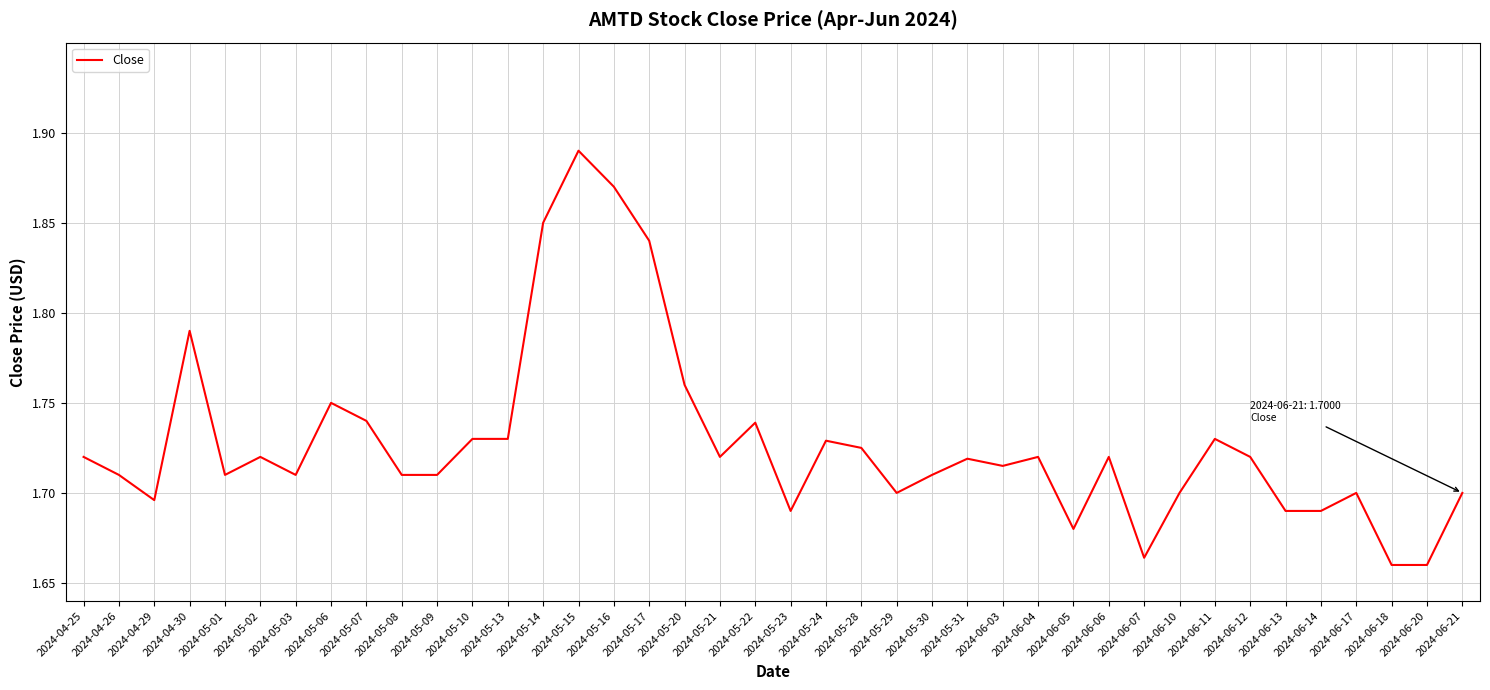

True or false: the data shows 0.3 at 2024-06-07.

False